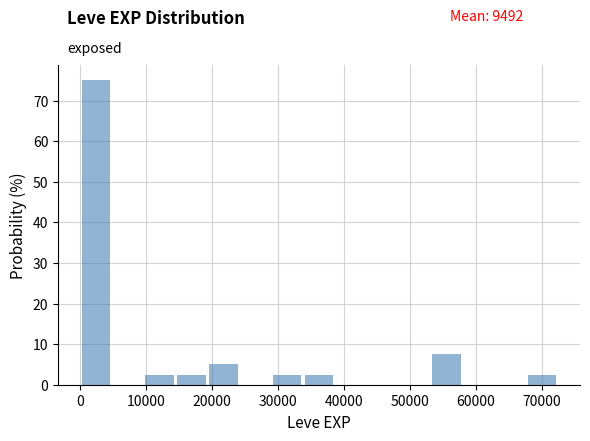

Reading left to right, list every bar in this chart as the range it spans on the x-axis followed by its height. Neither the bar edges nor the heights are printed on the chart, so give them approximately, as read against the axes.

0 to 5000: 75
5000 to 10000: 0
10000 to 14000: 3
14000 to 19000: 3
19000 to 24000: 5
24000 to 29000: 0
29000 to 34000: 3
34000 to 39000: 3
39000 to 43000: 0
43000 to 48000: 0
48000 to 53000: 0
53000 to 58000: 8
58000 to 63000: 0
63000 to 68000: 0
68000 to 72000: 3